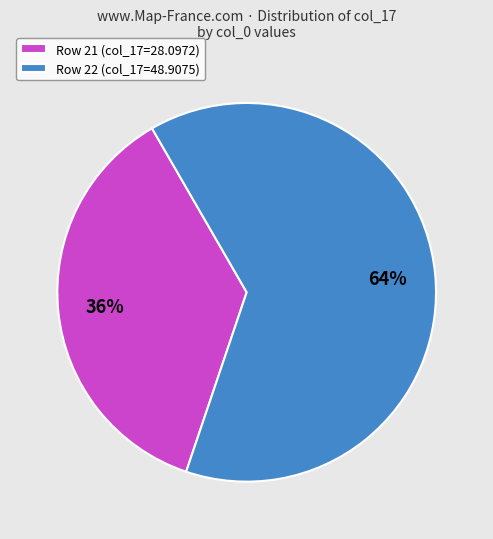

Count the number of slices in the pie.

2